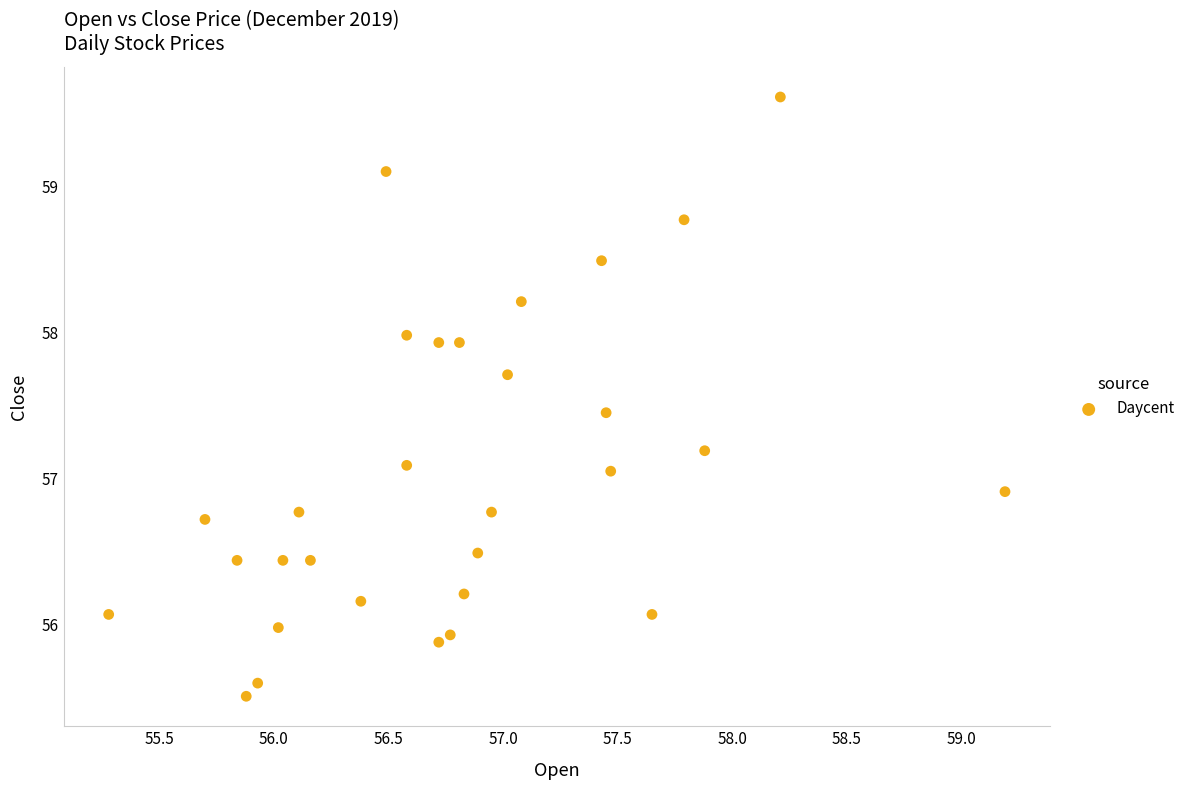

What is the range of Y values (max minus min)?

4.1